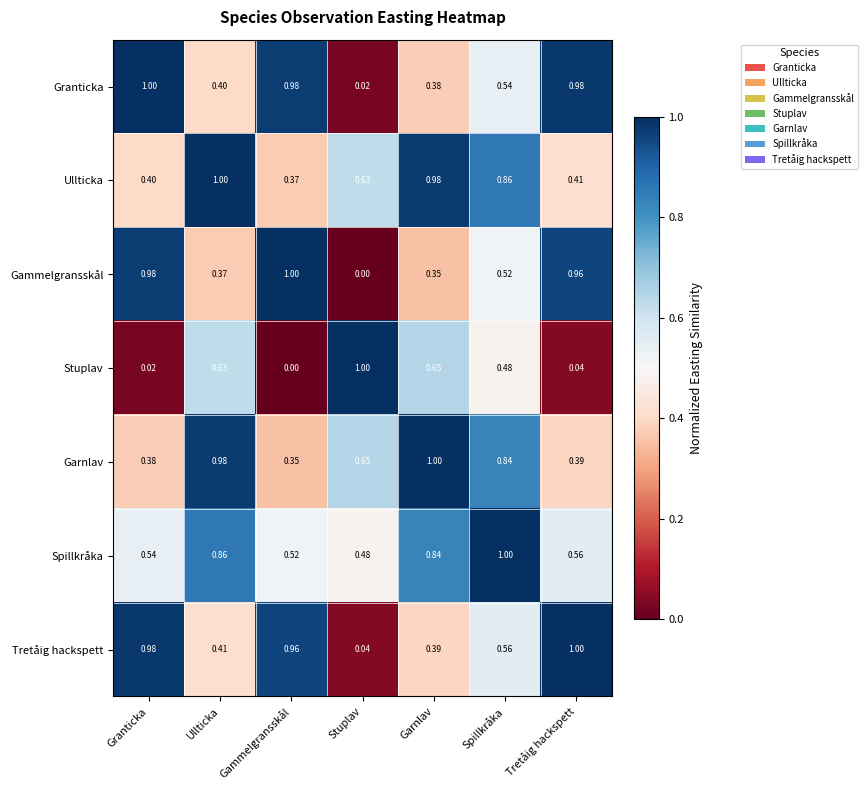

Which series has the largest total across all categories?

Spillkråka